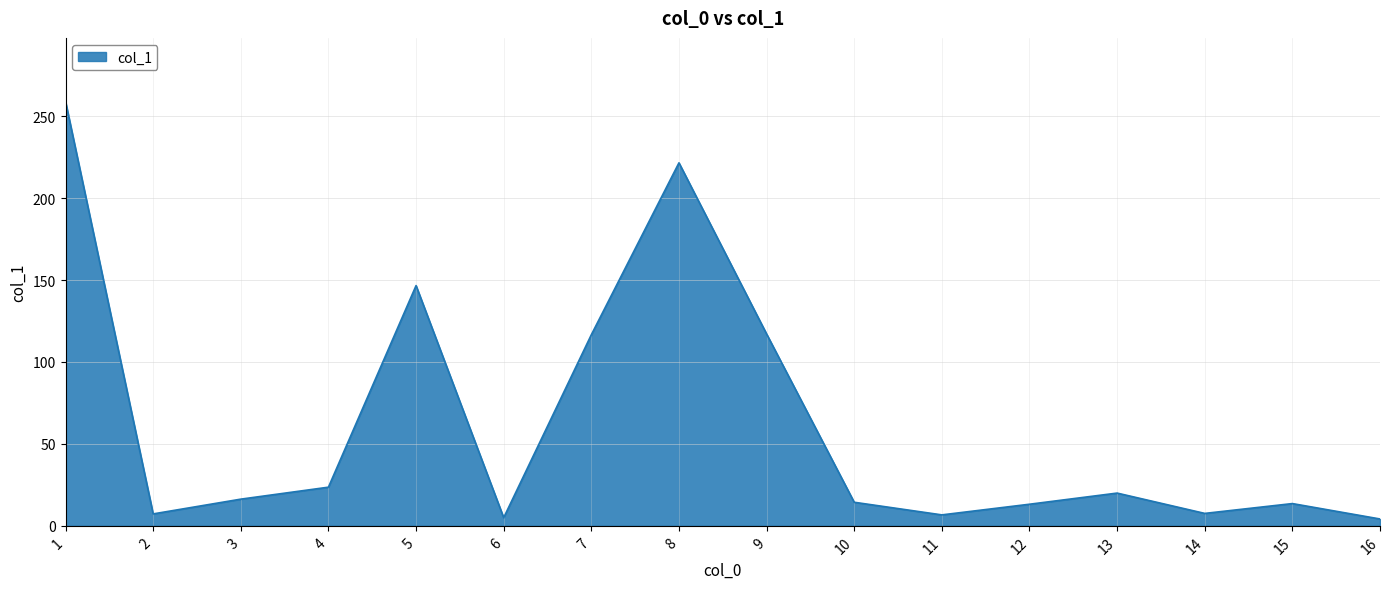

What is the ratio of the value at 13 to the value at 14?

2.6